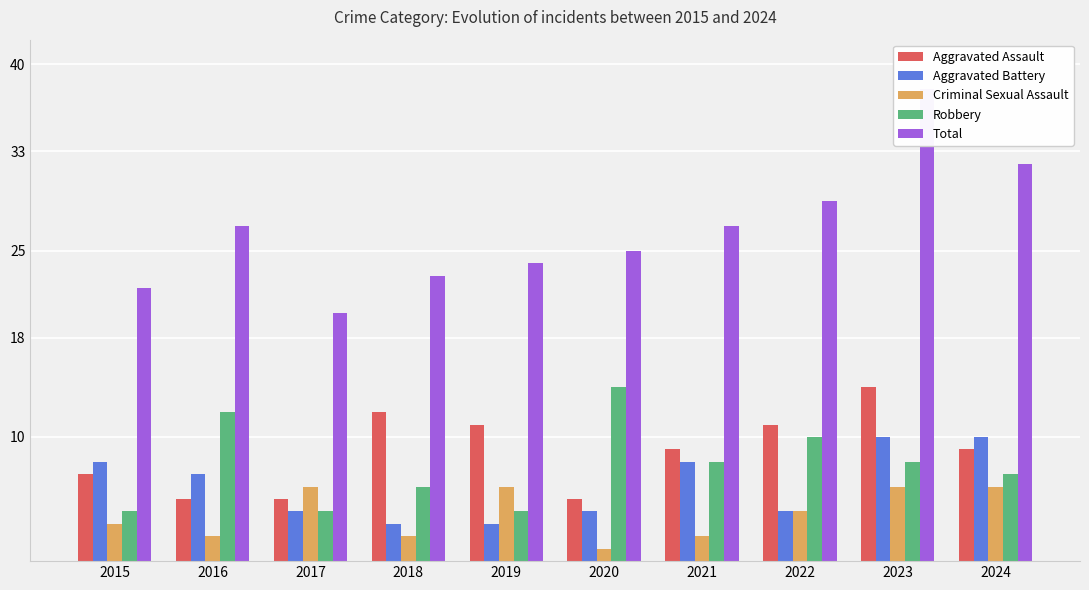

Which series has the largest total across all categories?

Total